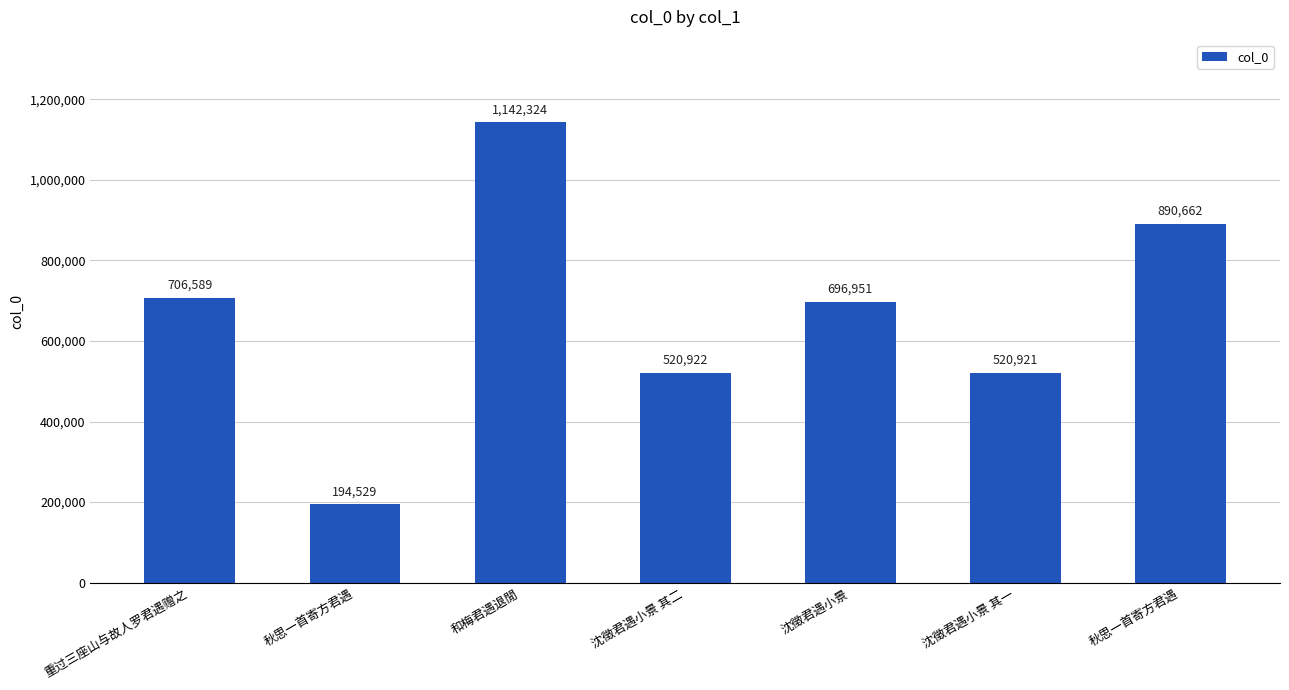

List the labels in order of value, smallest first.

秋思一首寄方君遇, 沈徵君遇小景 其一, 沈徵君遇小景 其二, 沈徵君遇小景, 重过三座山与故人罗君遇赠之, 秋思一首寄方君遇, 和梅君遇退閒